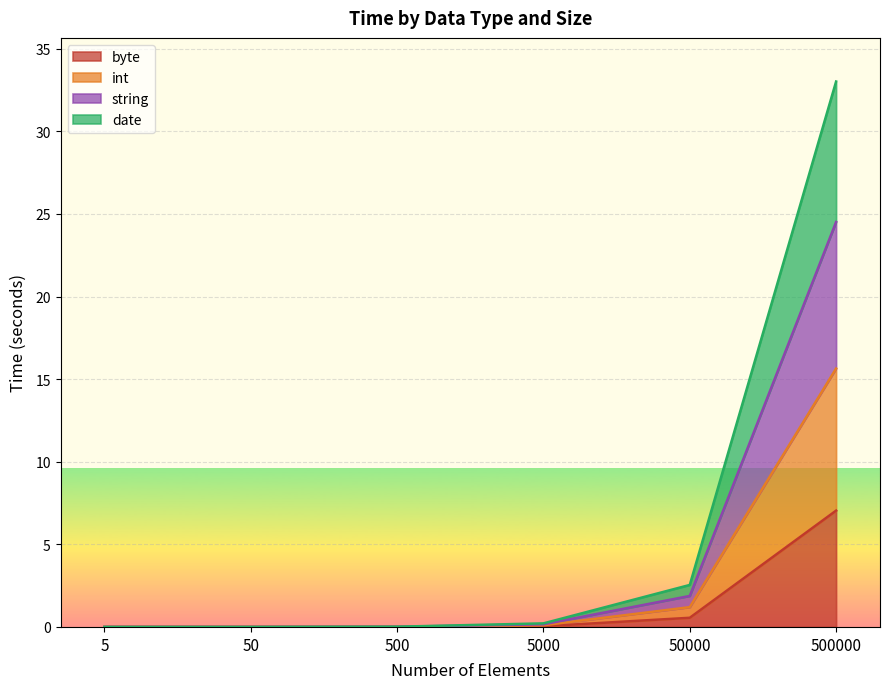

Which category has the lowest value across all series?

5